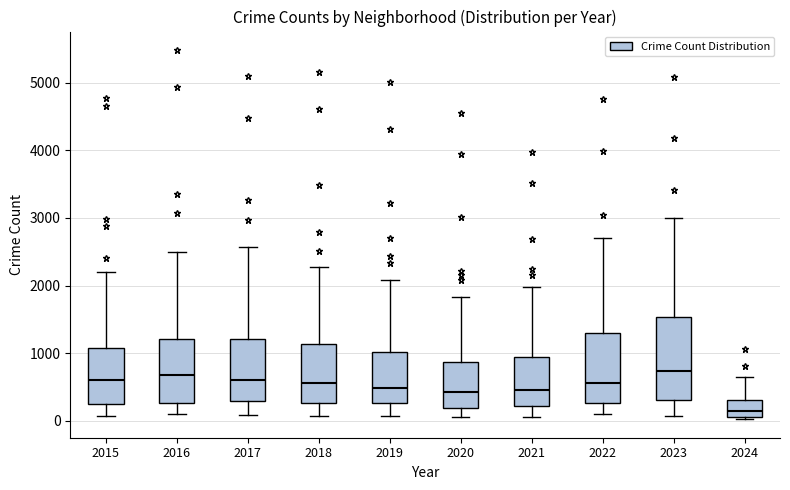

Where does the upper whisker of the box at x = 2016 end on the y-axis? The values are not printed on the chart, so give them approximately, as read against the axis.

2500